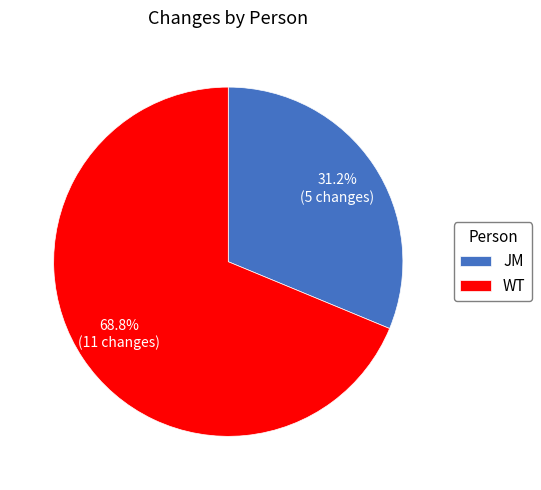

To the nearest percent, what is the combined percentage of WT and JM?

100%